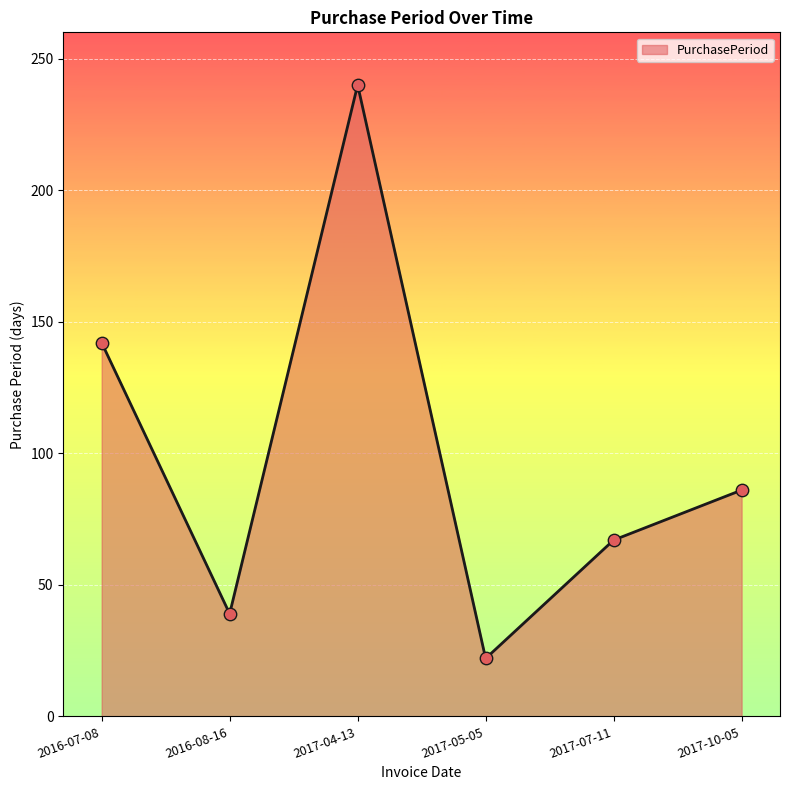

What is the ratio of the value at 2016-07-08 to the value at 2016-08-16?

3.6